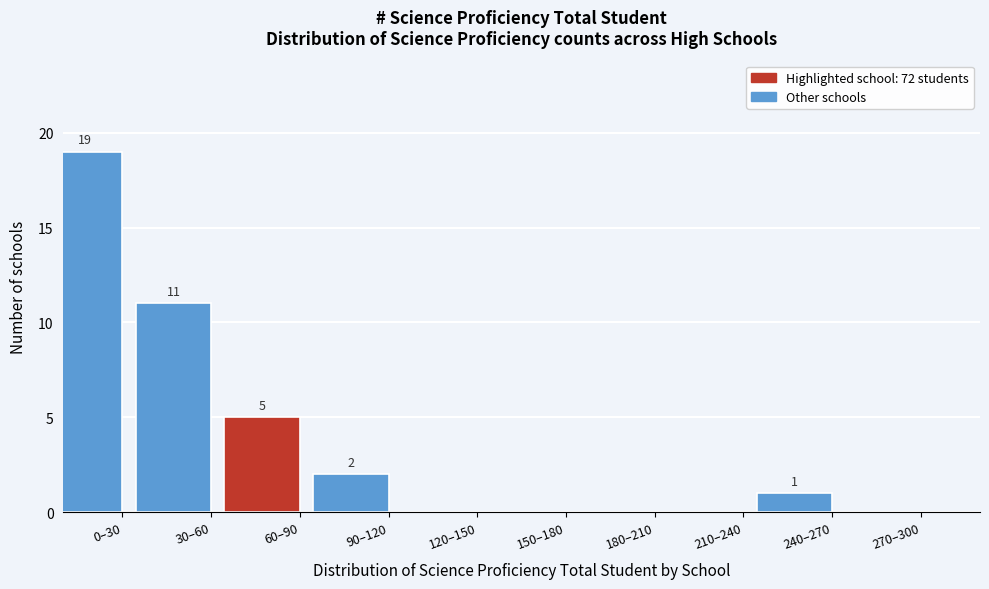

Reading left to right, transcribe all the data shown in this chart.

0–30=19	30–60=11	60–90=5	90–120=2	120–150=0	150–180=0	180–210=0	210–240=0	240–270=1	270–300=0